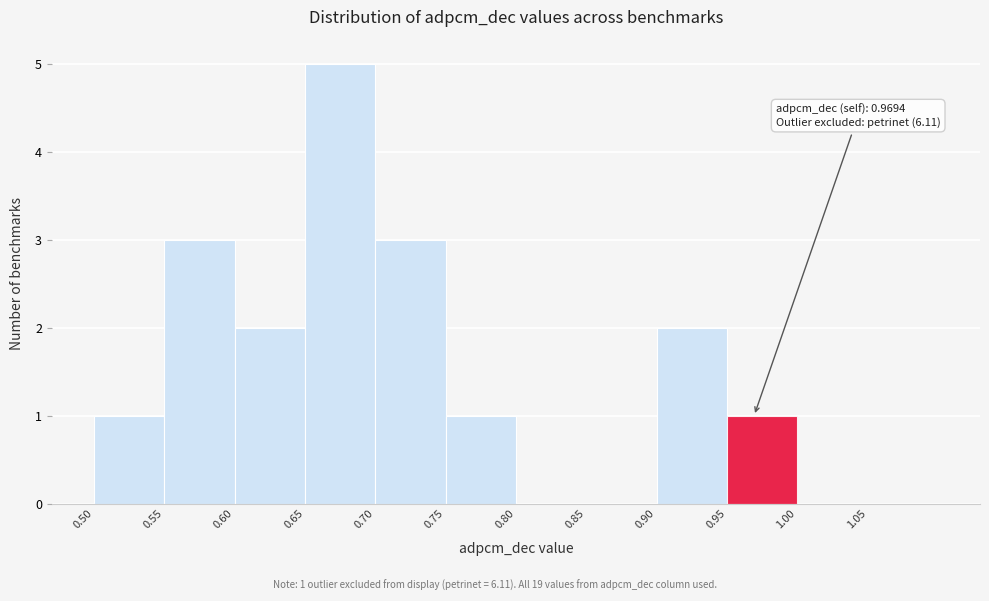

Over which range of the x-axis is the bar tallest?

0.65 to 0.70